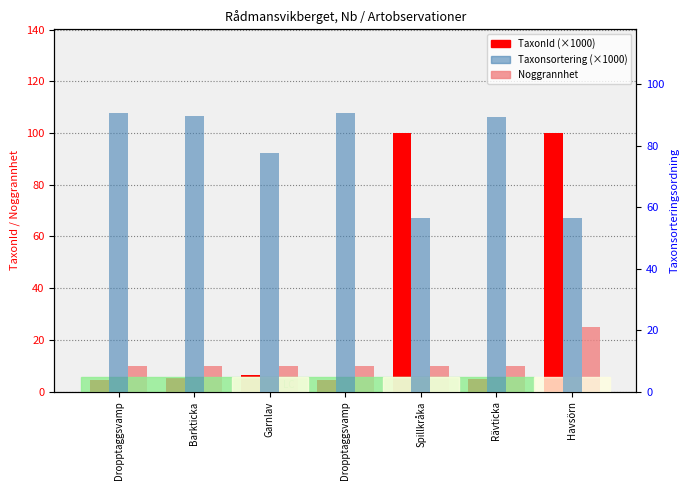

What is the label of the 2nd bar from the right?

Rävticka